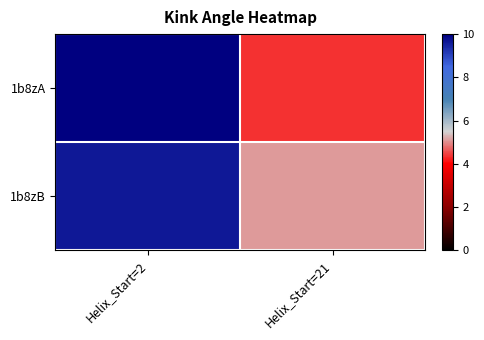

List the series in order of their overall mean, lowest first.

1b8zA, 1b8zB